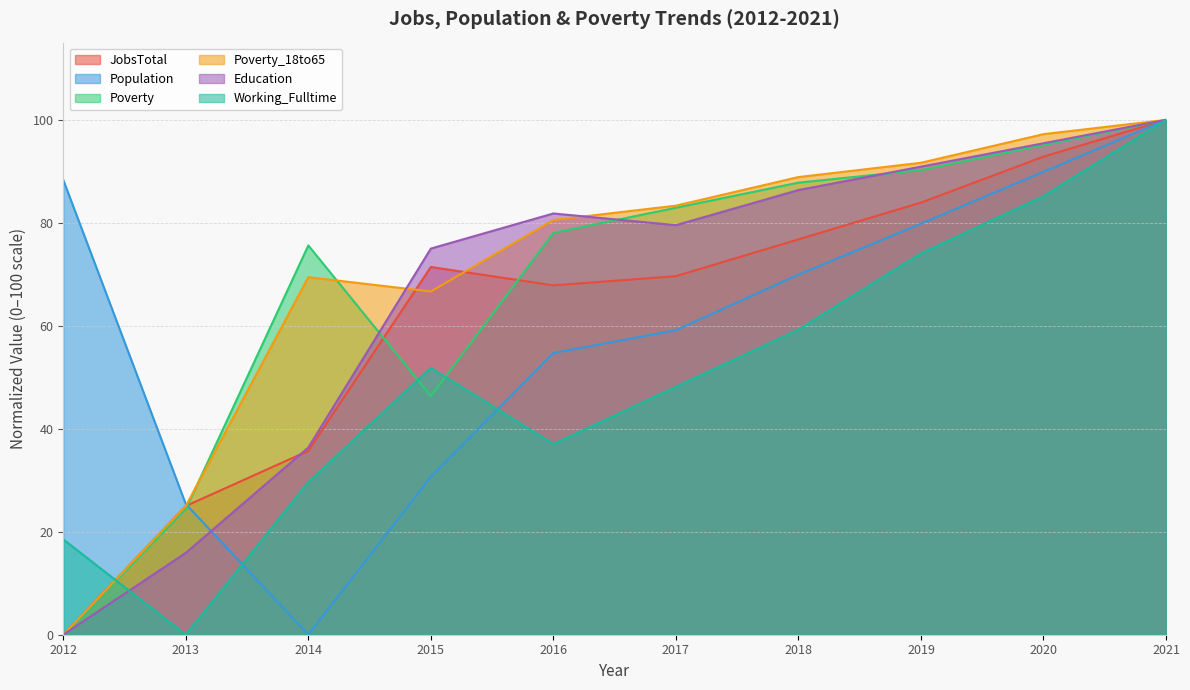

At how many categories does at least one series exceed 29?

9